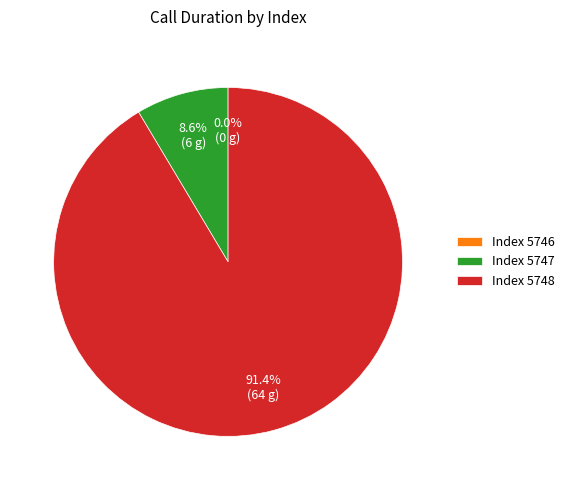

What is the majority slice?

5748